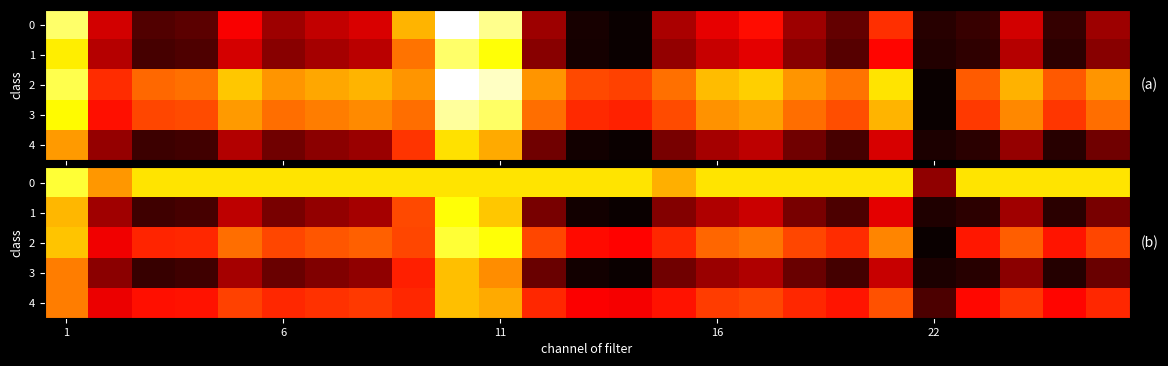

At how many categories does at least one series exceed 0?

25